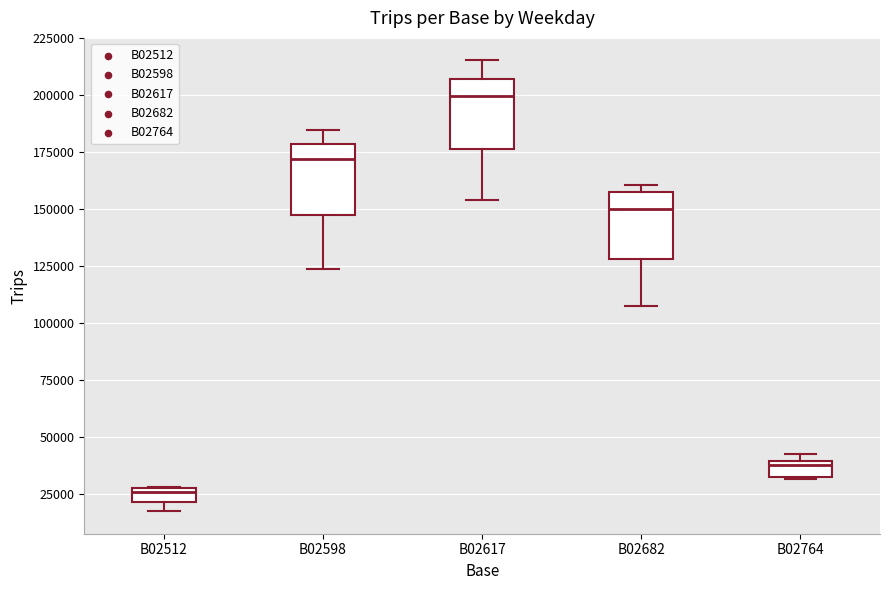

Which box has the lowest median line?

B02512